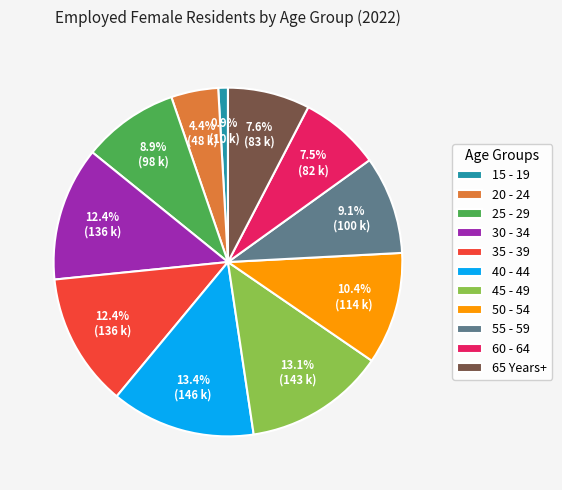

Which has a higher value, 45 - 49 or 15 - 19?

45 - 49